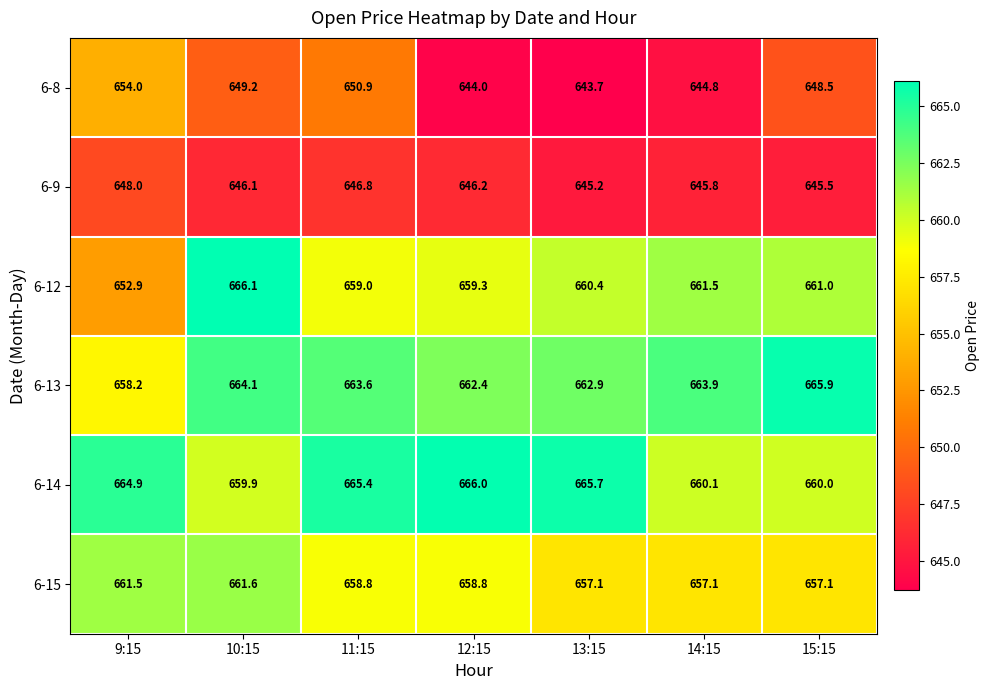

Which label corresponds to the smallest value in the chart?

13:15